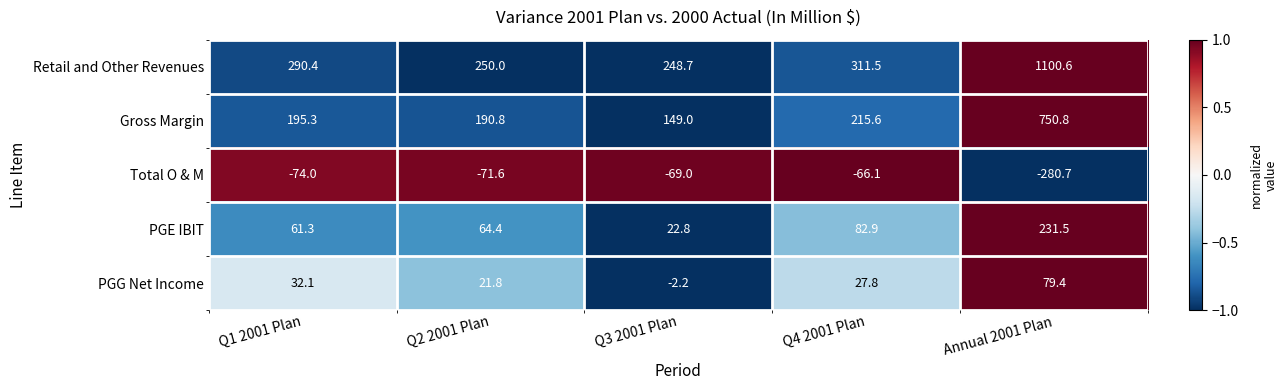

How many data points in Gross Margin are above 195?

3